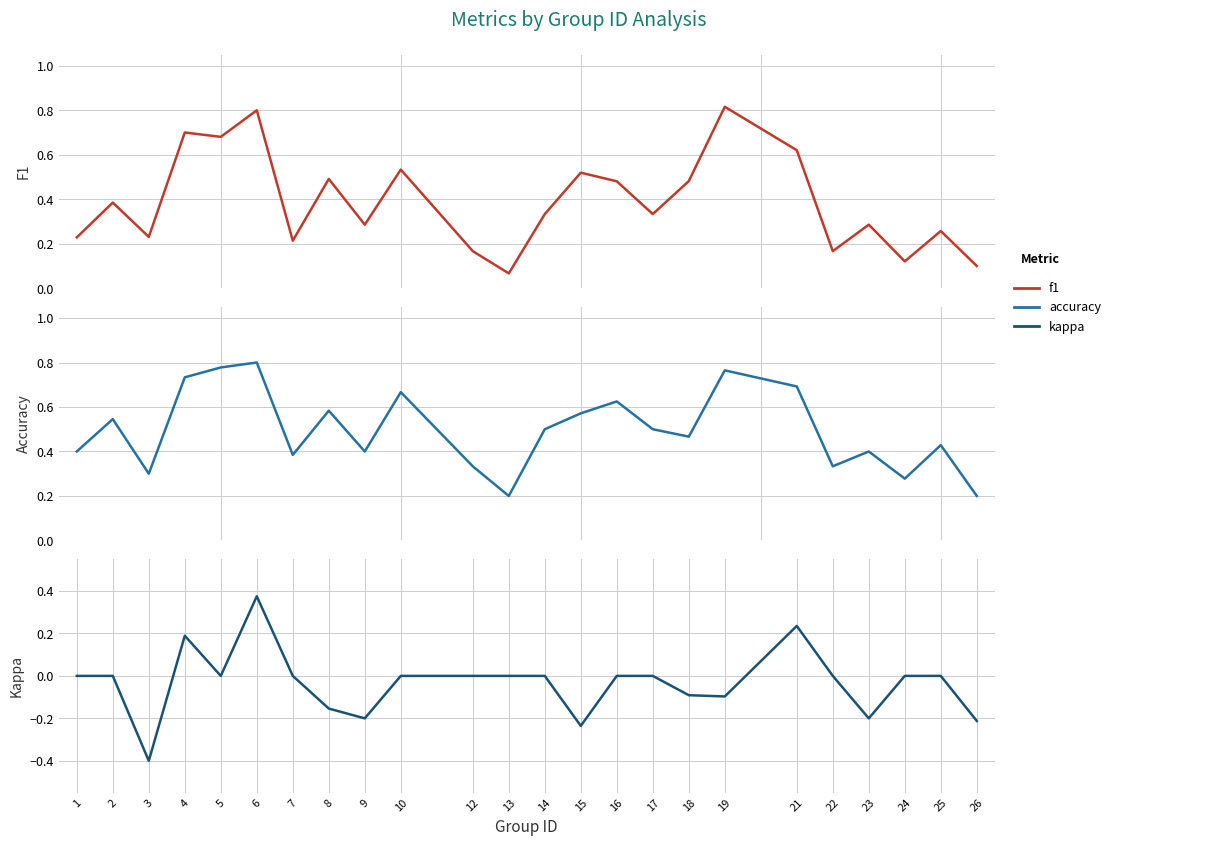

Is it true that f1 equals 0.1 at 25?

False